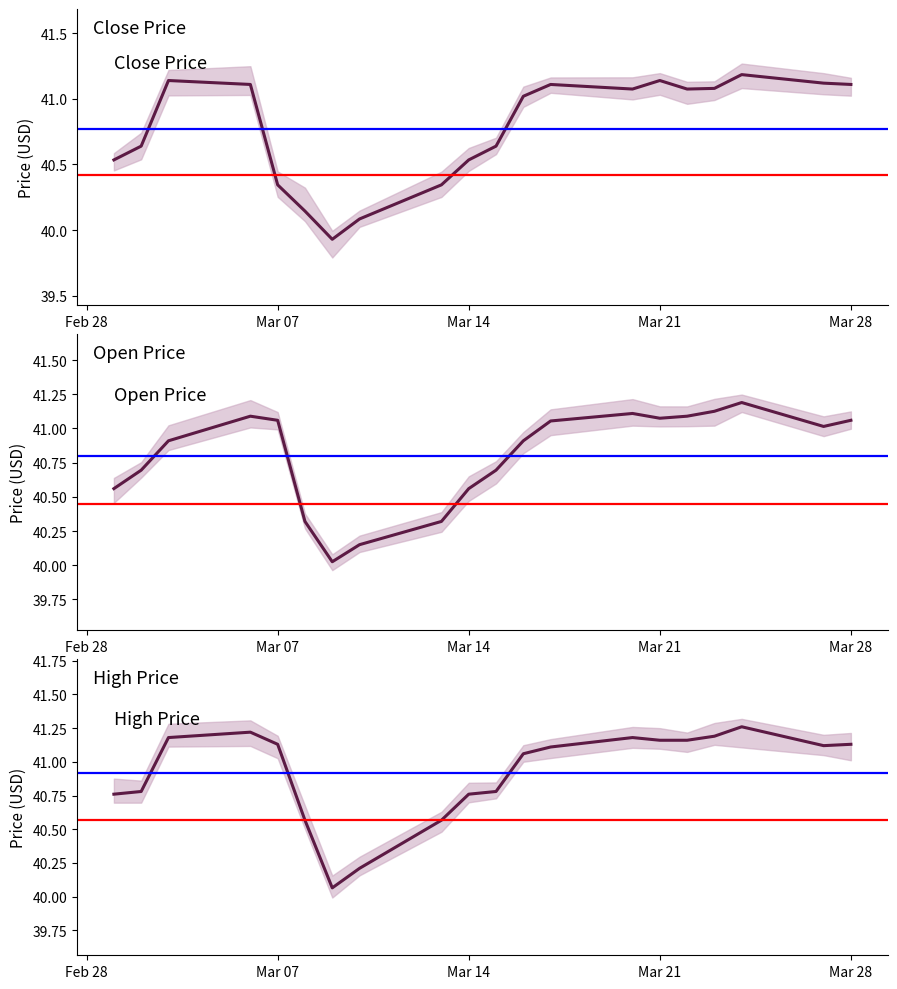

What are all the series names shown in the legend?

close, open, high